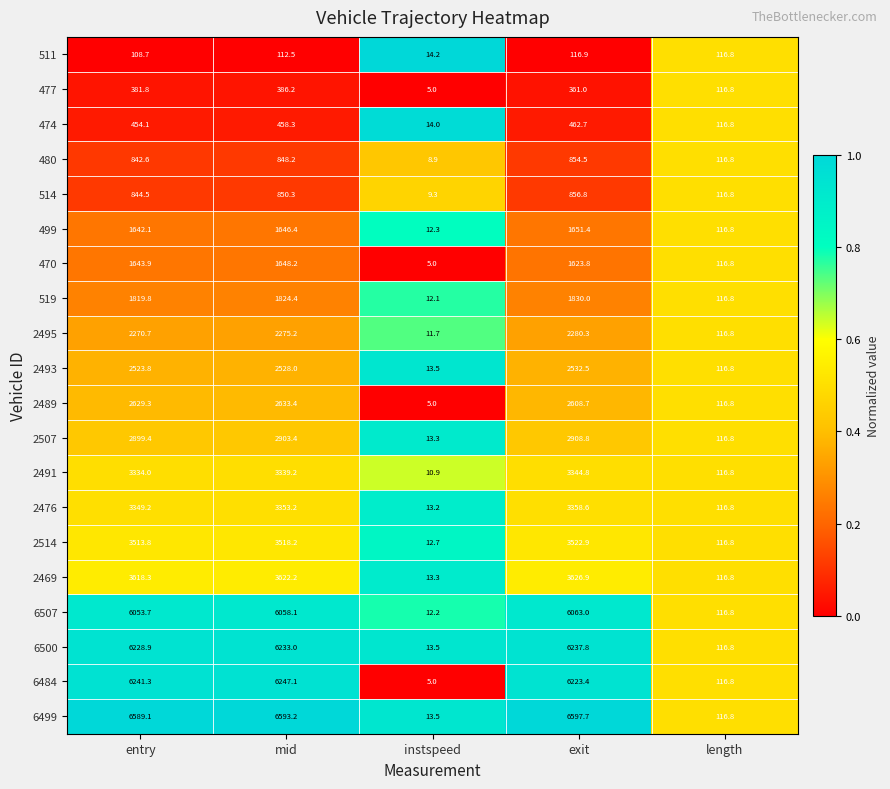

How many series are shown in this chart?

20